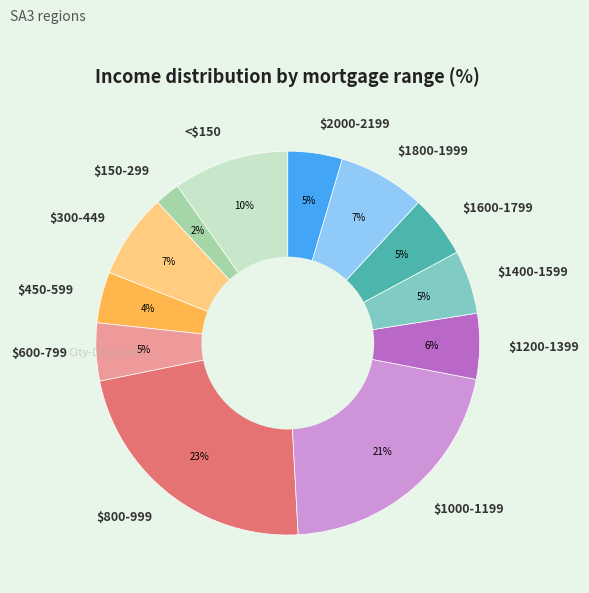

True or false: $2000-2199 accounts for 5% of the total.

True